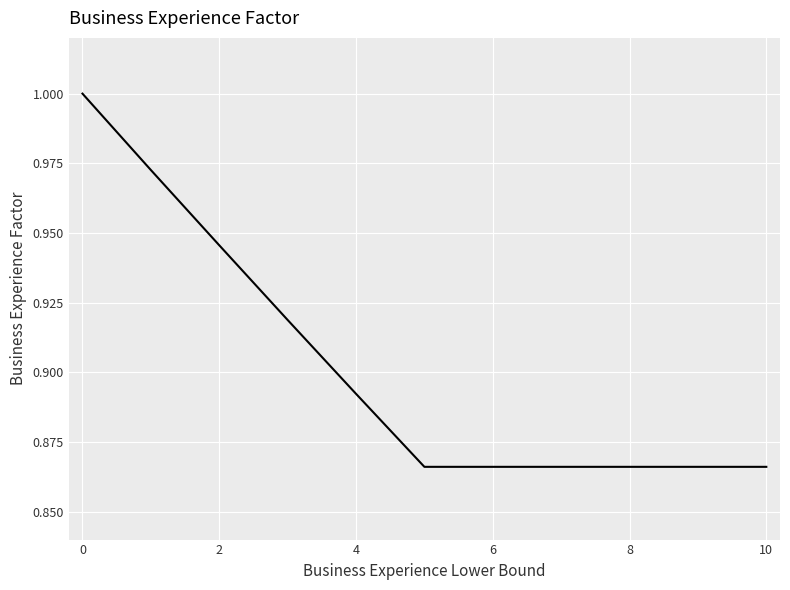

The chart shows a value of 1.0 at 0. True or false?

True